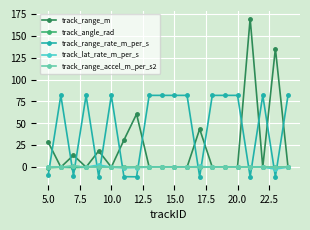

Which series ends up on top after the final intersection of track_angle_rad and track_range_rate_m_per_s?

track_range_rate_m_per_s